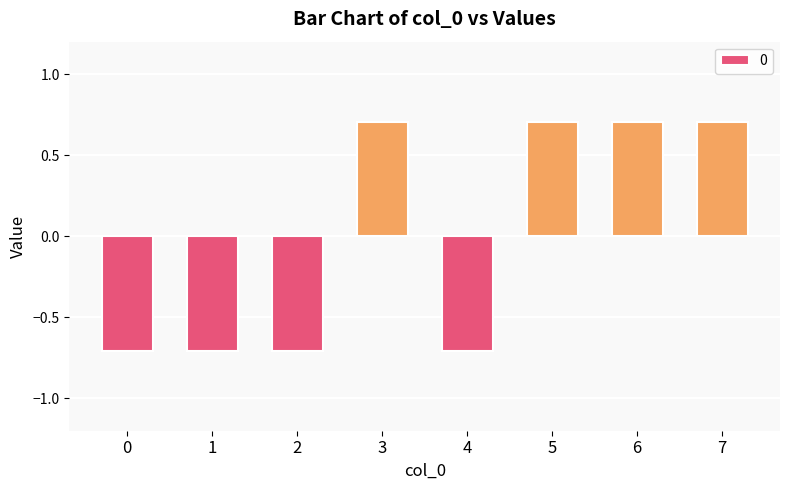

Reading right to left, transcribe all the data shown in this chart.

7=0.7	6=0.7	5=0.7	4=-0.7	3=0.7	2=-0.7	1=-0.7	0=-0.7